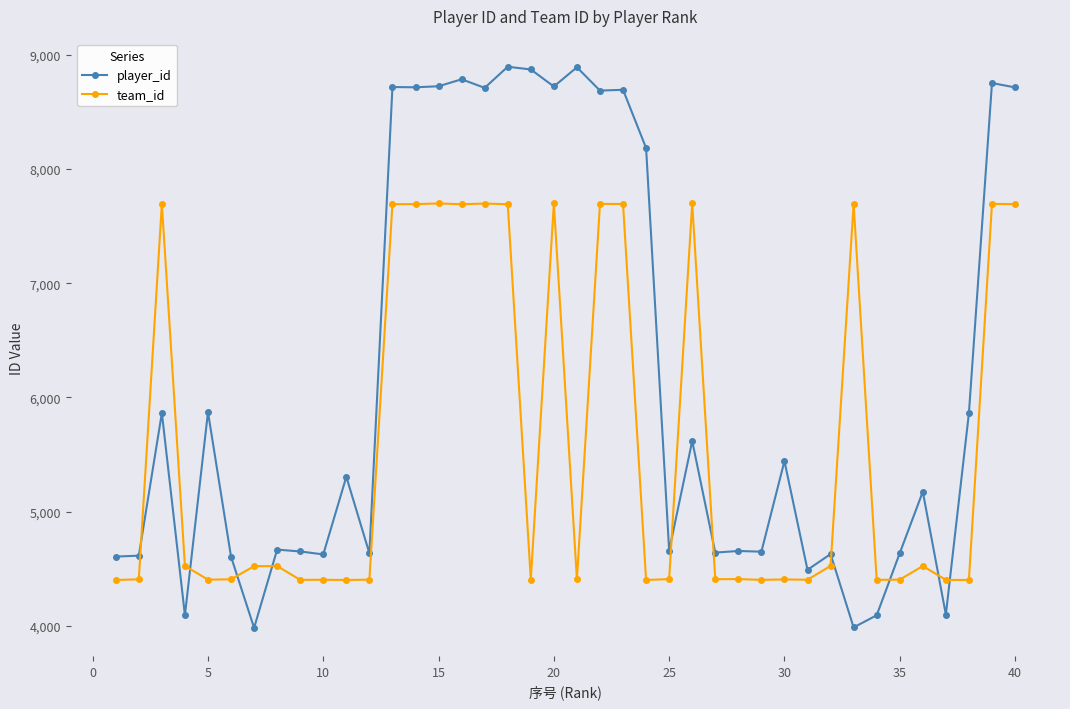

What is the value of the team_id point at the 20th from the left?

7699